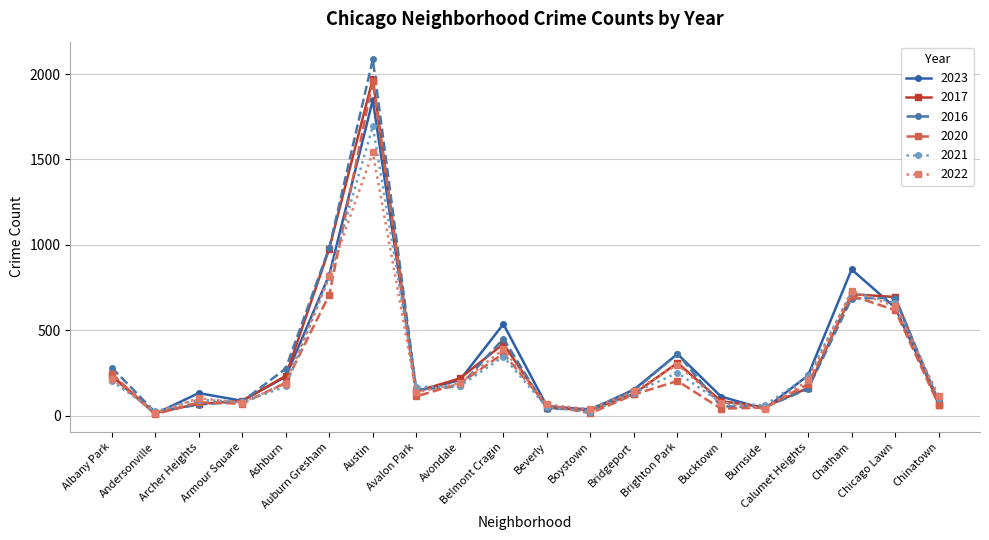

Is it true that 2022 equals 77 at Armour Square?

True